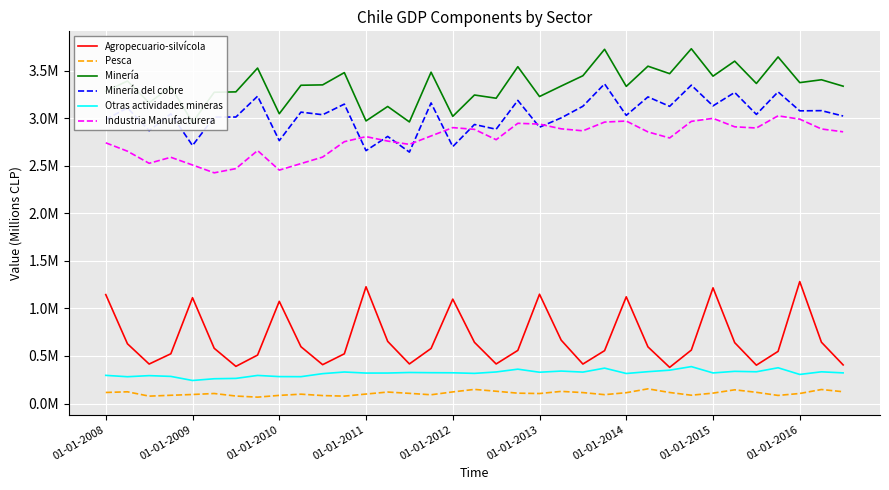

What is the value of the Otras actividades mineras point at the 18th from the left?

317221